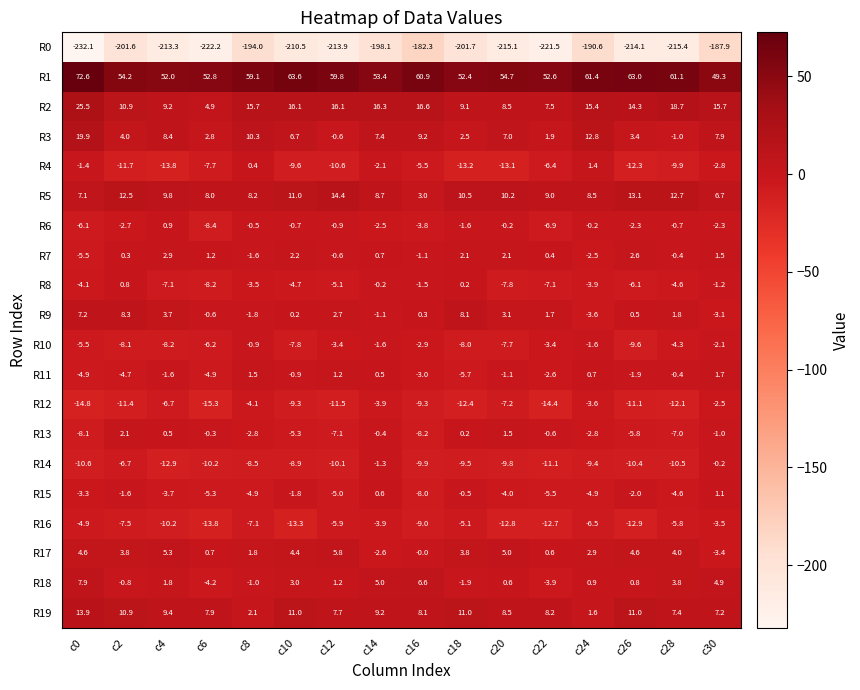

What is the total value across all series at c2?

-149.0